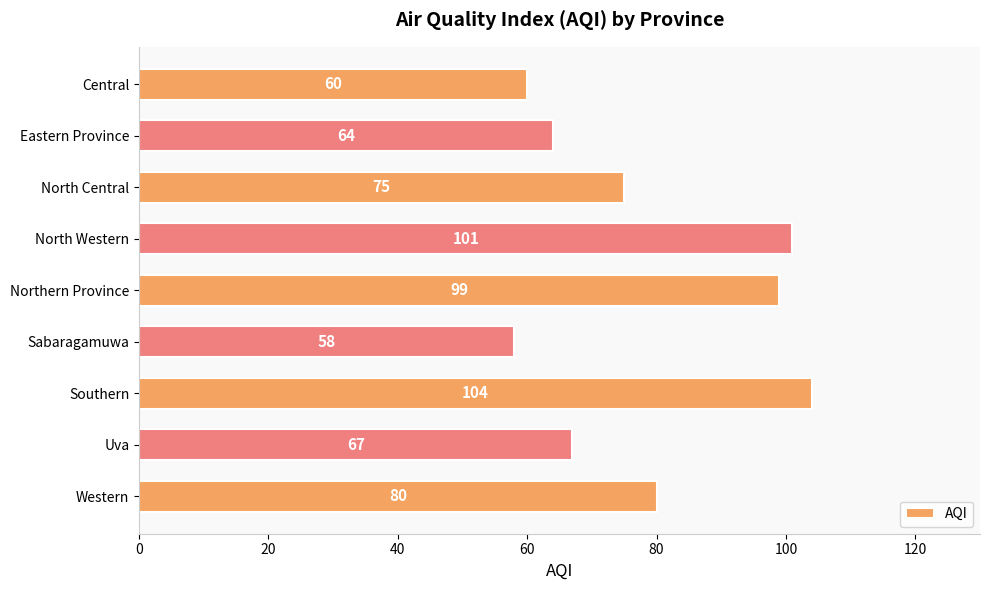

What is the approximate value at Northern Province?

99